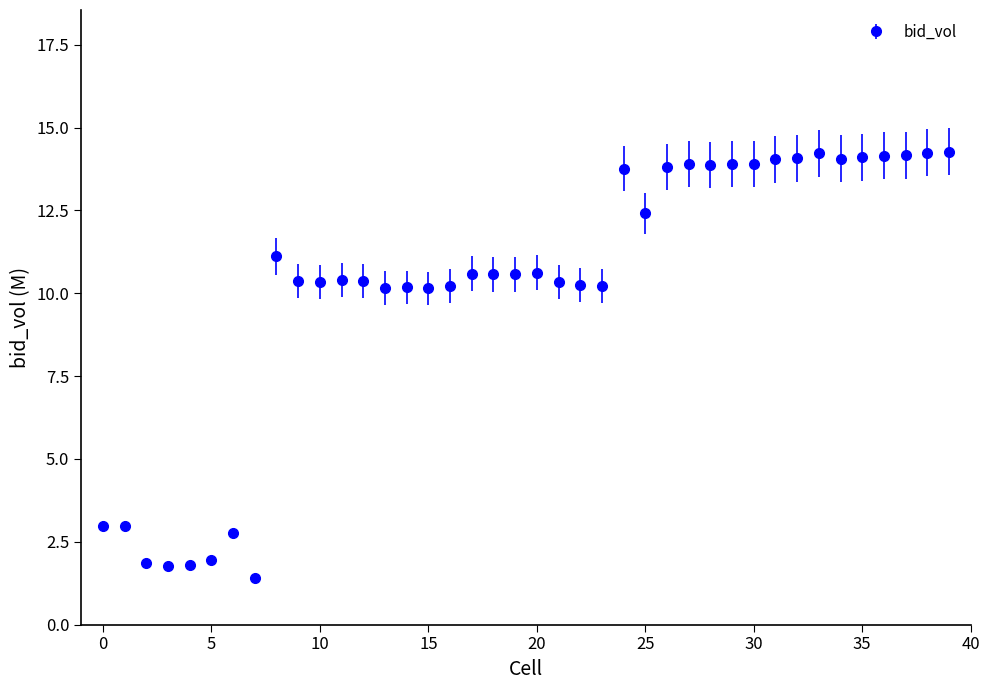

What is the maximum value shown in the chart?

14.3